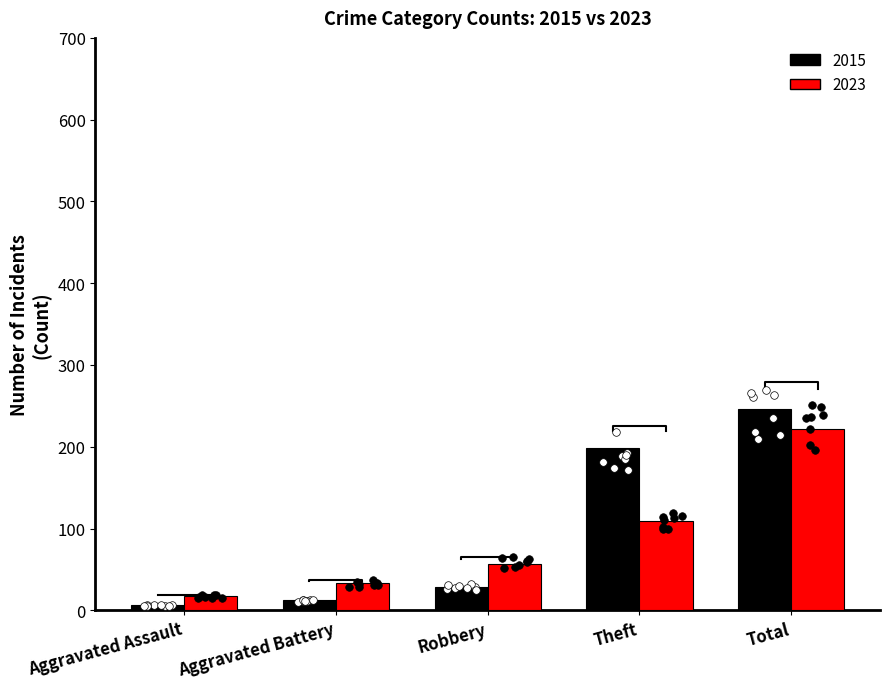

Which series reaches the minimum Y coordinate?

2015